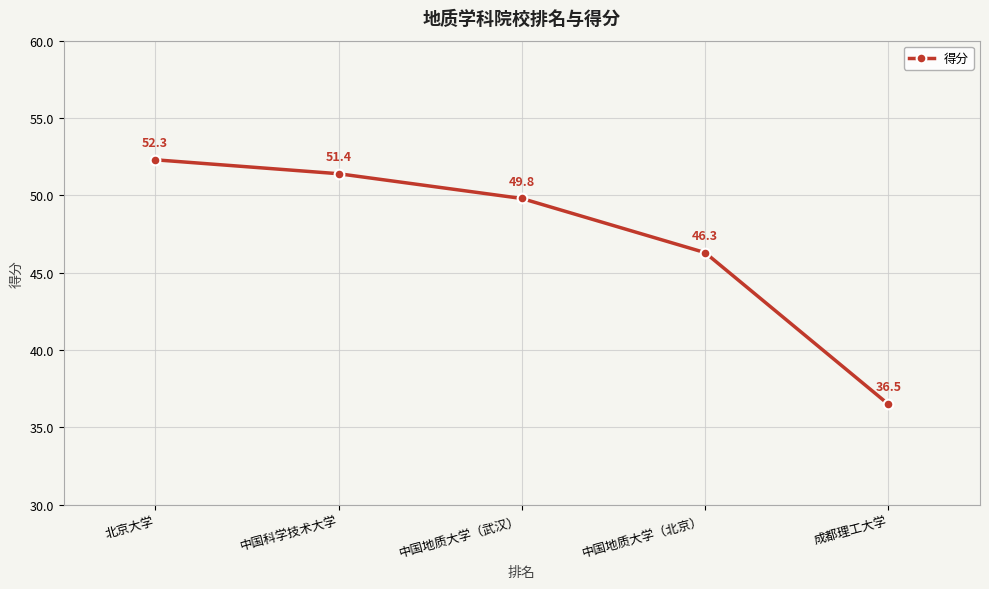

Approximately how many times larger is the value at 中国地质大学（北京） compared to 中国地质大学（武汉）?

0.9